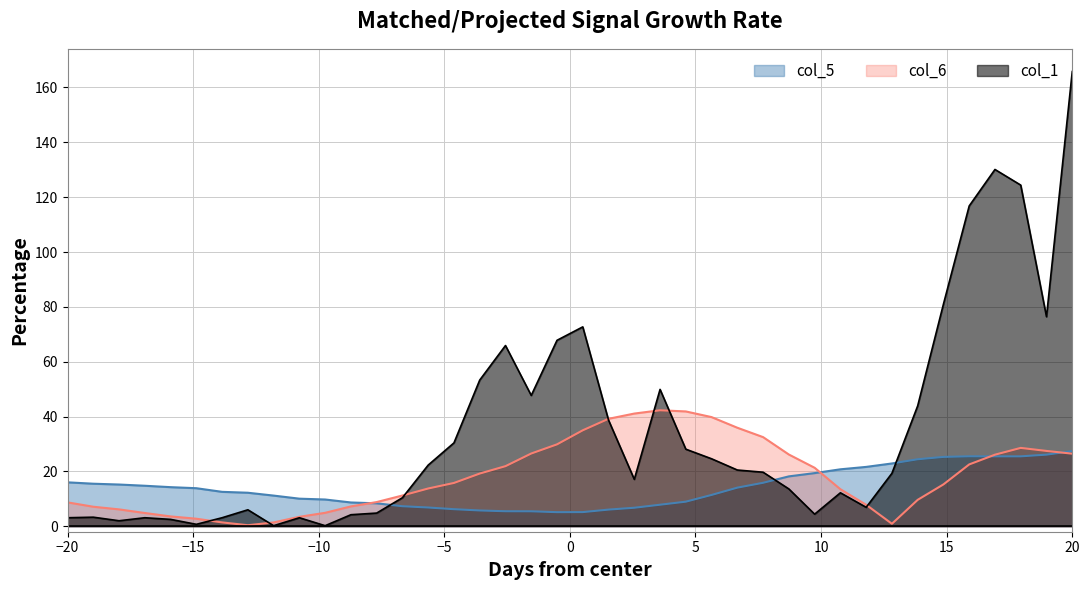

At which category does the chart reach its peak across all series?

20